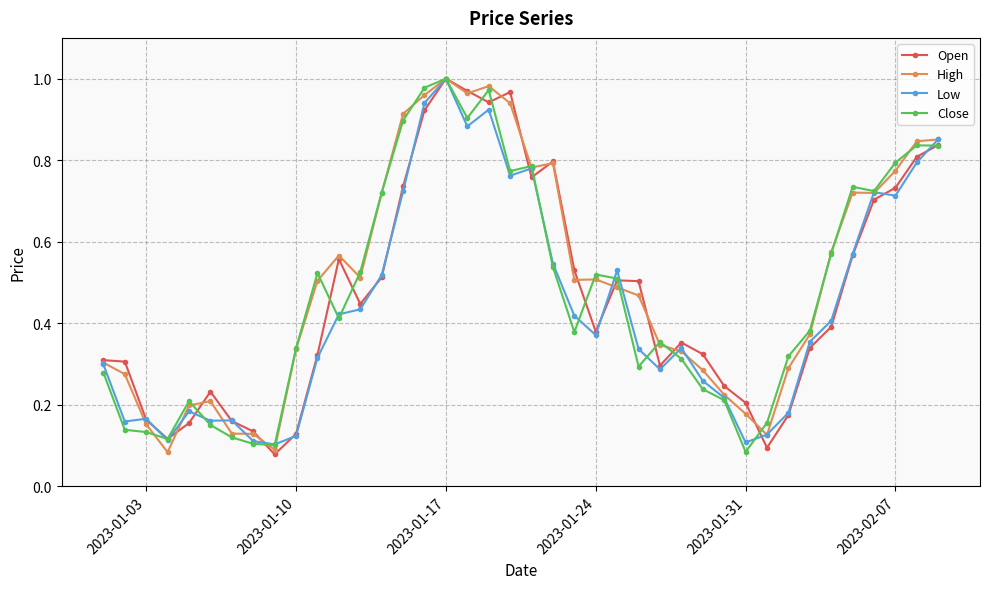

True or false: Open has more than 2 interior local peaks.

True